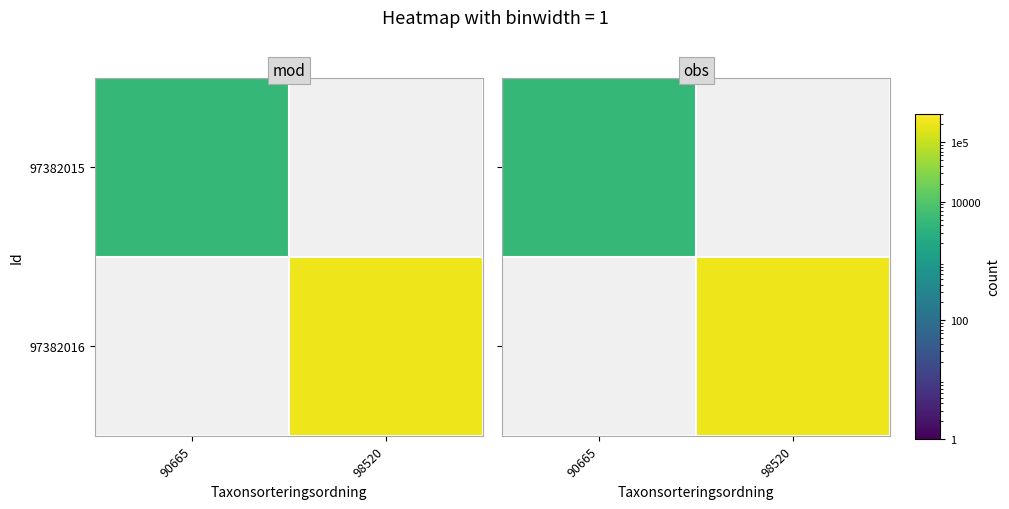

What is the maximum value shown in the chart?

222498.0